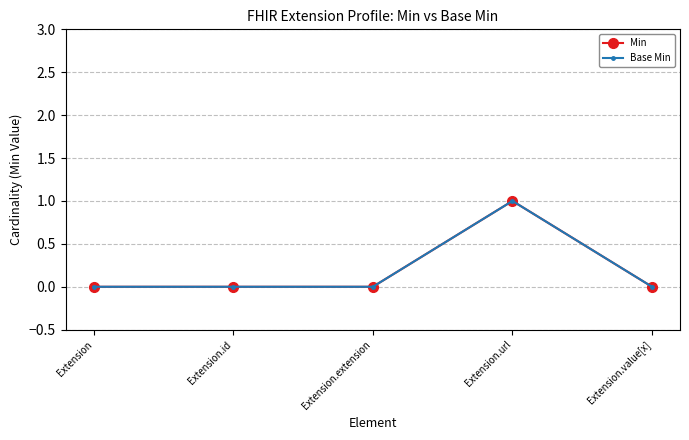

Is this an area chart (filled region under the line)?

No